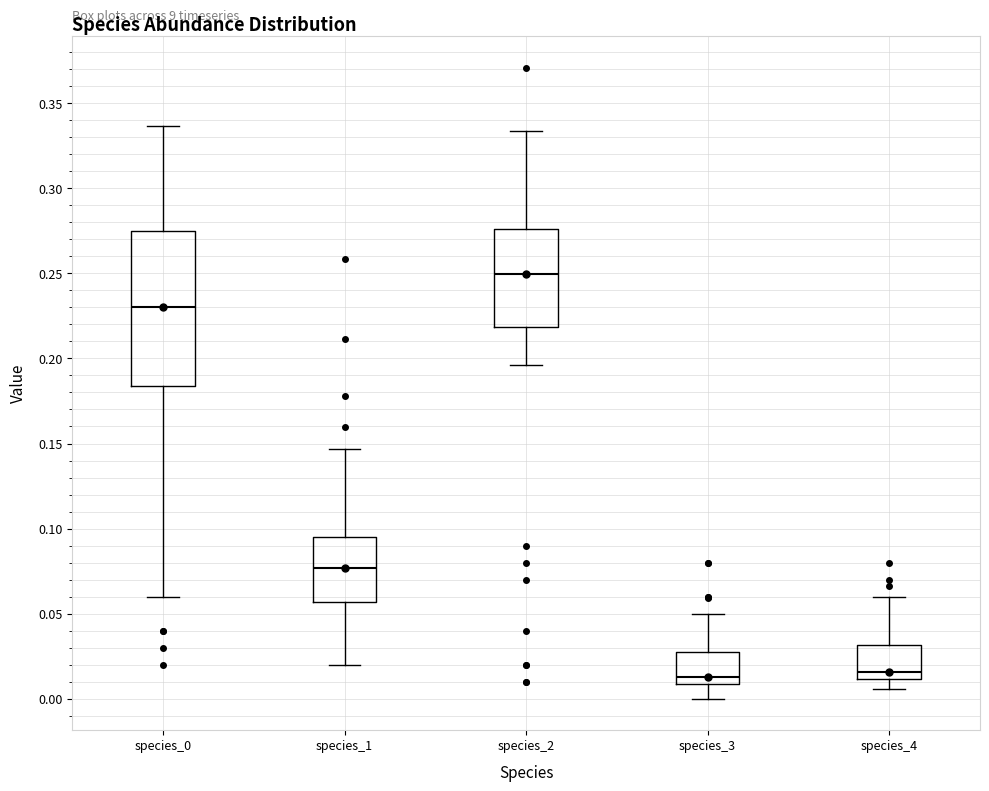

Reading left to right, read every box against the y-axis: the position of its median line, the range the box covers, and the ends of its whiskers. The values are not printed on the chart, so give them approximately, as read against the axis.

species_0: median 0.230, box 0.185 to 0.275, whiskers 0.060 to 0.335
species_1: median 0.075, box 0.055 to 0.095, whiskers 0.020 to 0.145
species_2: median 0.250, box 0.220 to 0.275, whiskers 0.195 to 0.335
species_3: median 0.015, box 0.010 to 0.030, whiskers 0.000 to 0.050
species_4: median 0.015, box 0.010 to 0.030, whiskers 0.005 to 0.060